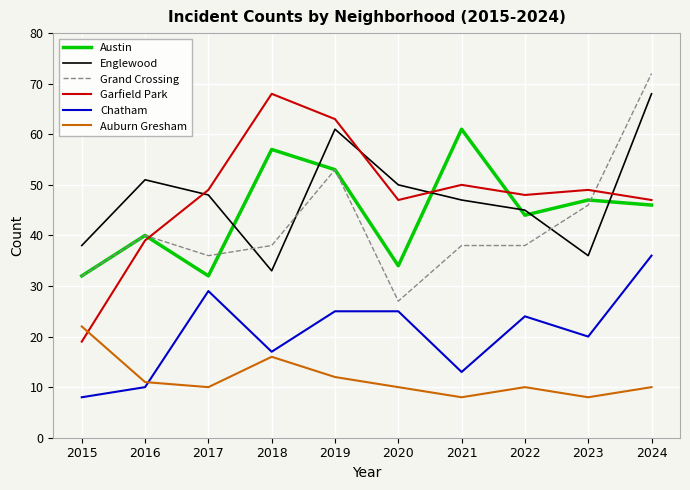

What is the smallest value displayed?

8